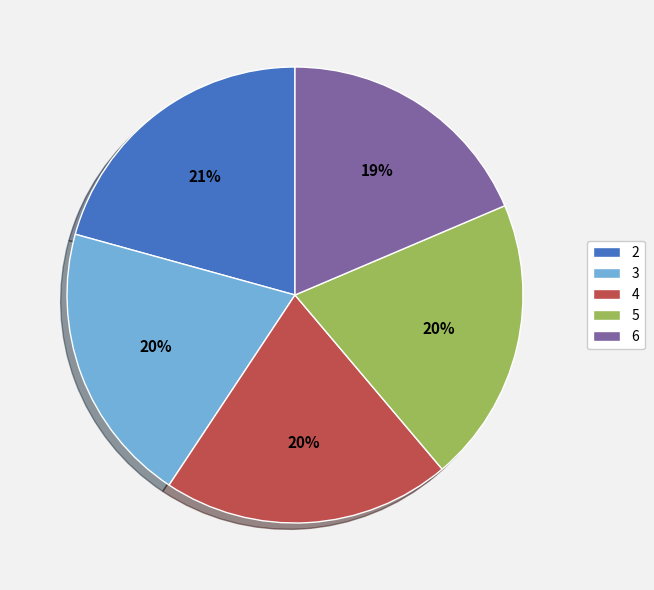

The 2 slice represents 21% of the pie. True or false?

True